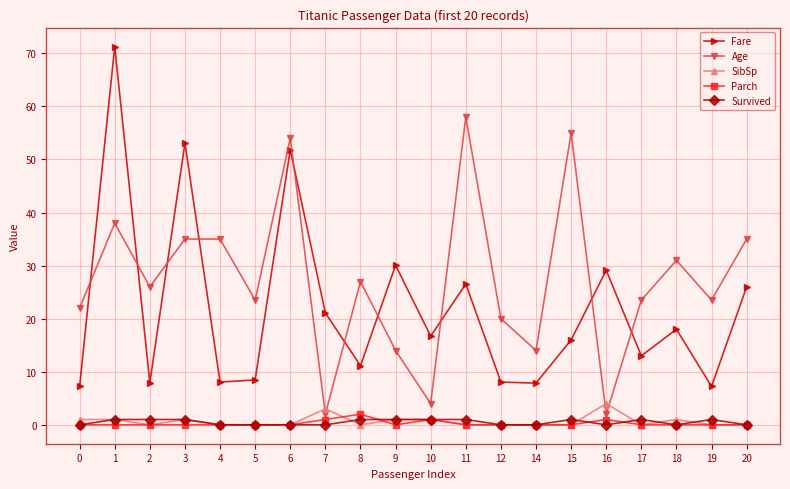

What is the sum of all Parch values?

5.0